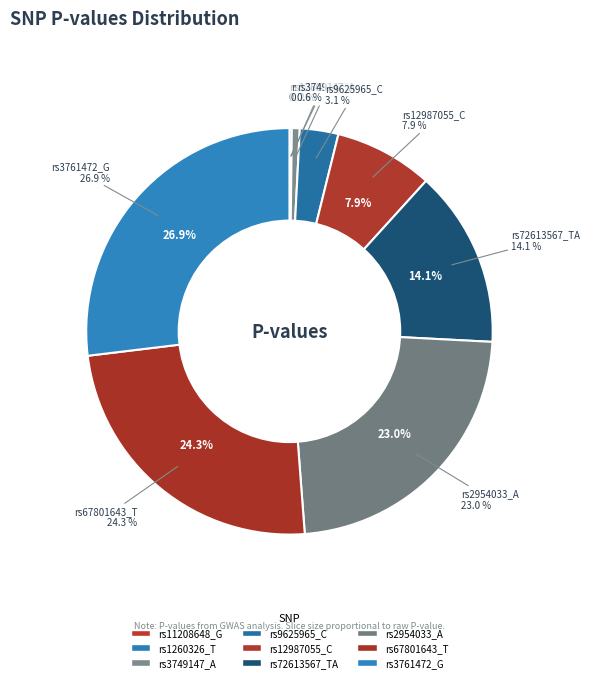

Rank the categories by value from highest to lowest.

rs3761472_G, rs67801643_T, rs2954033_A, rs72613567_TA, rs12987055_C, rs9625965_C, rs3749147_A, rs1260326_T, rs11208648_G